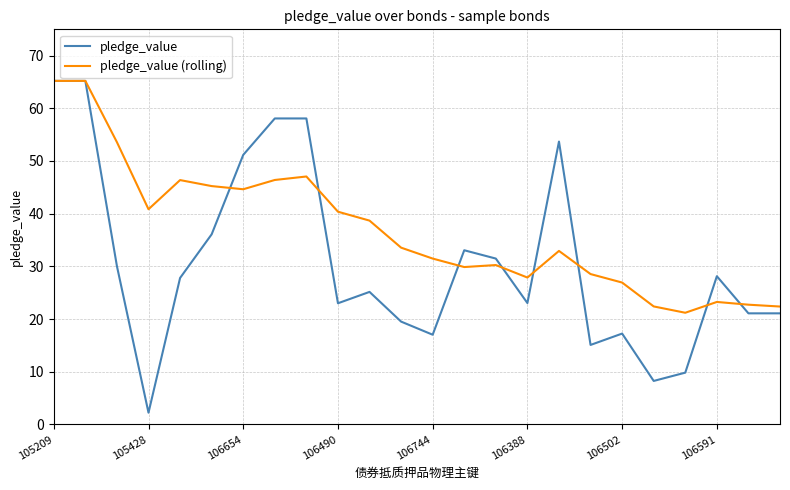

Which series has the largest total across all categories?

pledge_value (rolling)